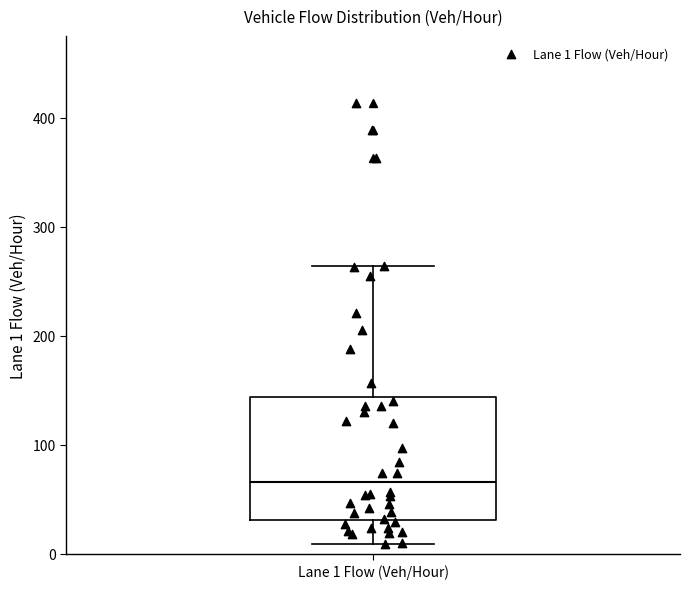

Where is the lower edge of the box for Lane 1 Flow (Veh/Hour) on the y-axis? The values are not printed on the chart, so give them approximately, as read against the axis.

30